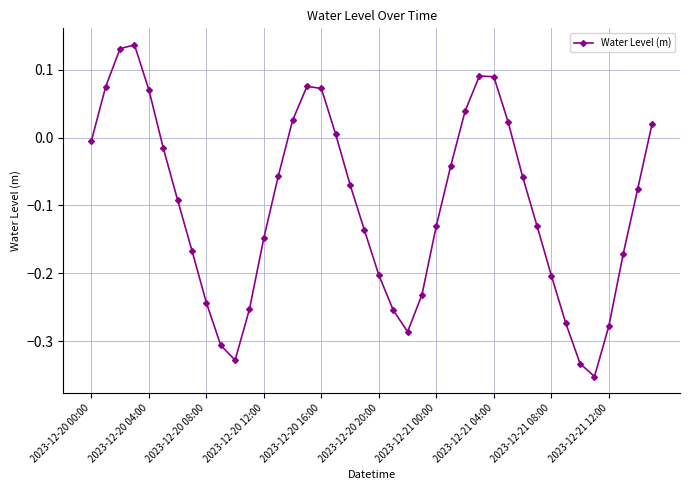

How many negative values are there?

27